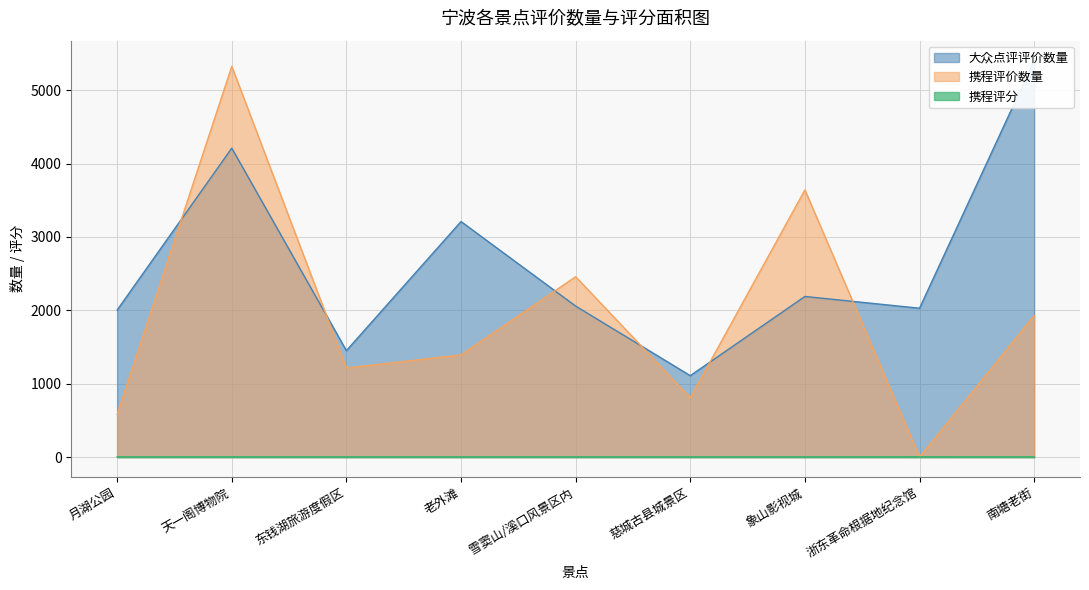

What is the spread (max minus min) of values at 天一阁博物院?

5320.3